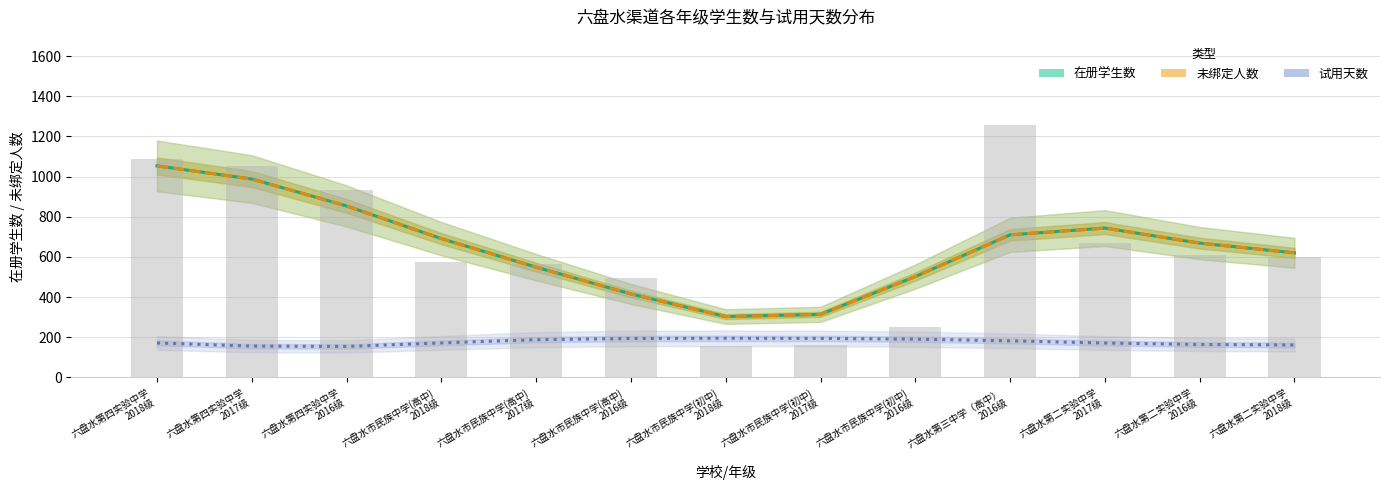

Reading left to right, transcribe all the data shown in this chart.

在册学生数: 1053.2	987.8	853.8	690.9	548.8	415.4	302.9	313.9	502.0	709.9	743.5	668.7	620.2
未绑定人数: 1053.2	987.8	853.8	690.9	548.8	415.4	302.9	313.9	502.0	709.9	743.5	668.7	620.2
试用天数: 171.6	156.0	154.2	171.7	187.8	193.8	194.8	194.0	190.5	182.0	171.2	163.9	161.5